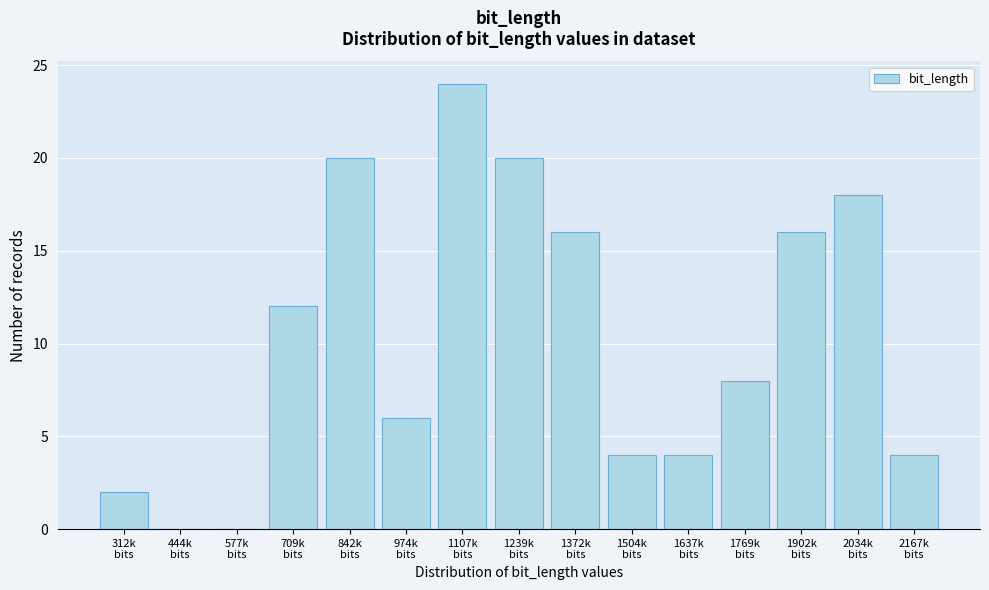

What is the sum of all values?

154